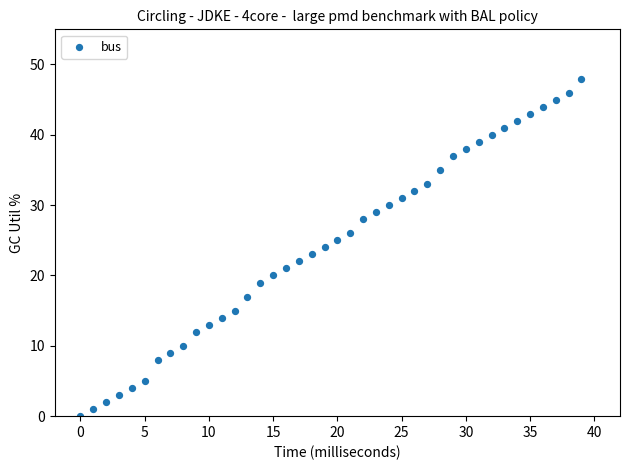

What is the range of Y values (max minus min)?

48